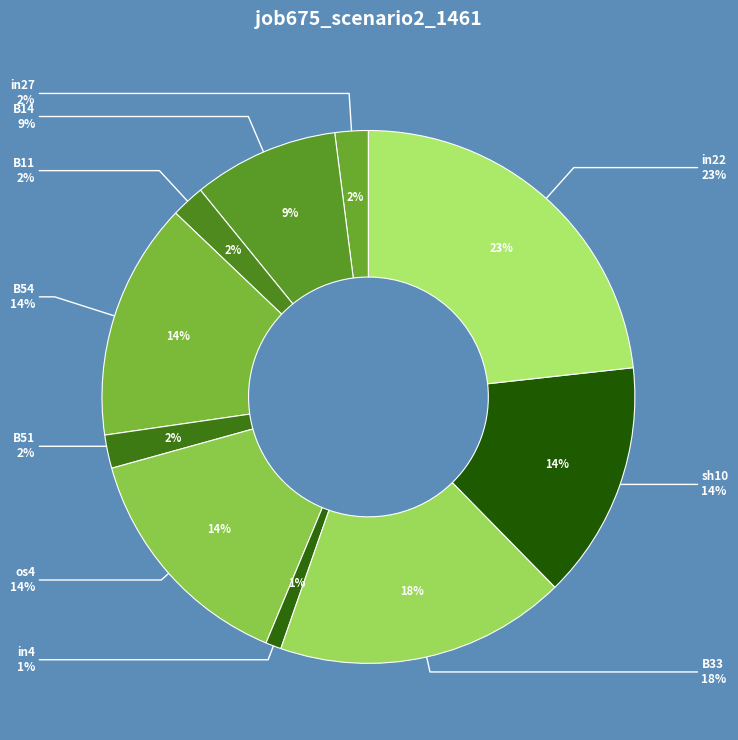

To the nearest percent, what is the combined percentage of B33 and in4?

19%